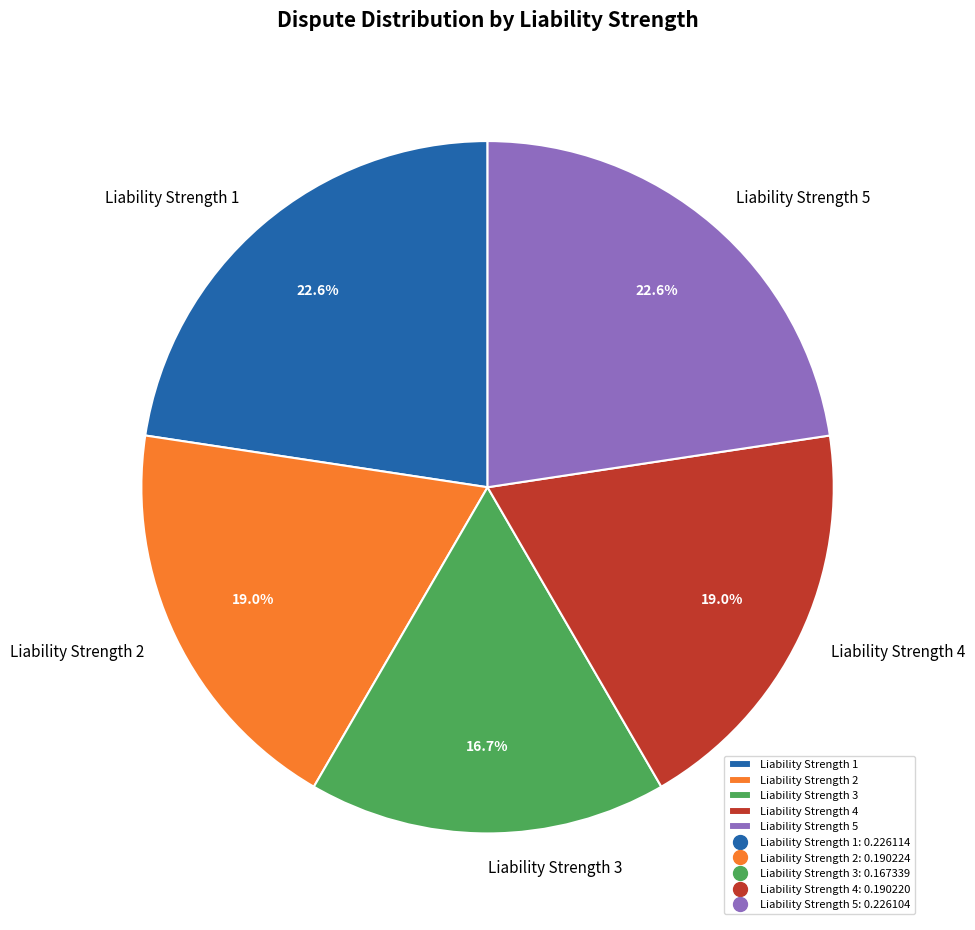

What percentage is NOT represented by Liability Strength 2?

81.0%